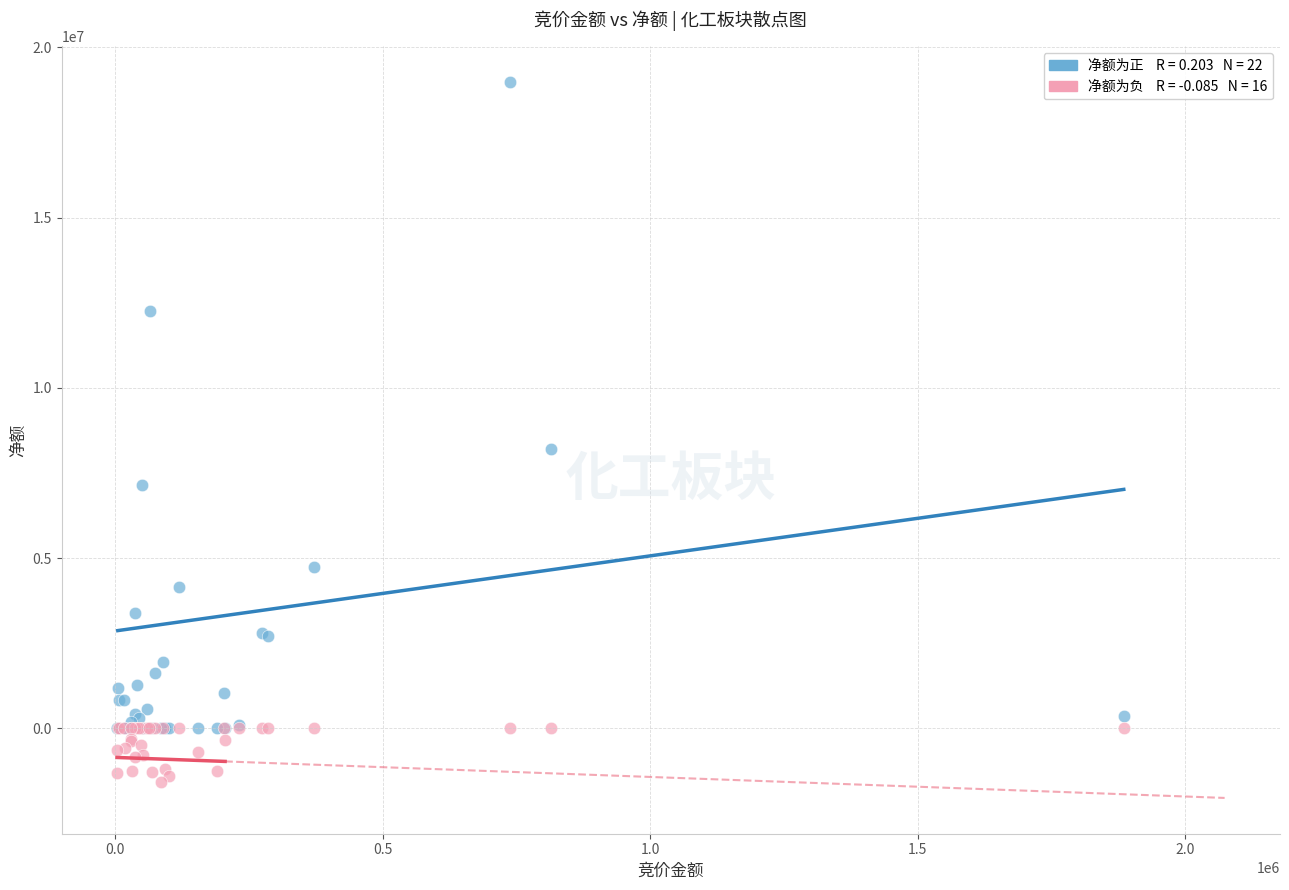

Across all series, what Y value is closest to 8694366?

8209960